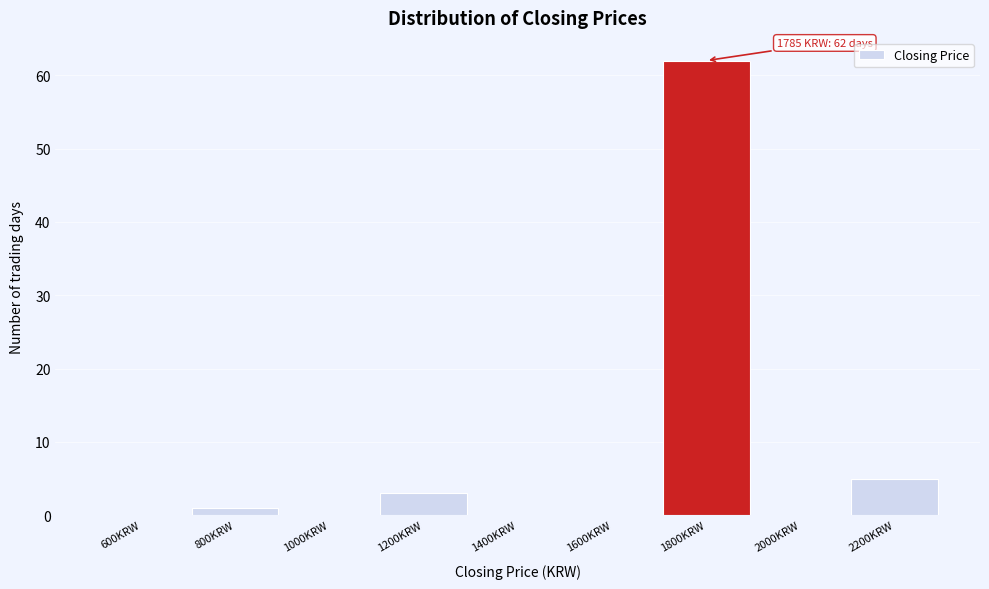

Which range on the x-axis has the tallest bar?

1700 to 1900